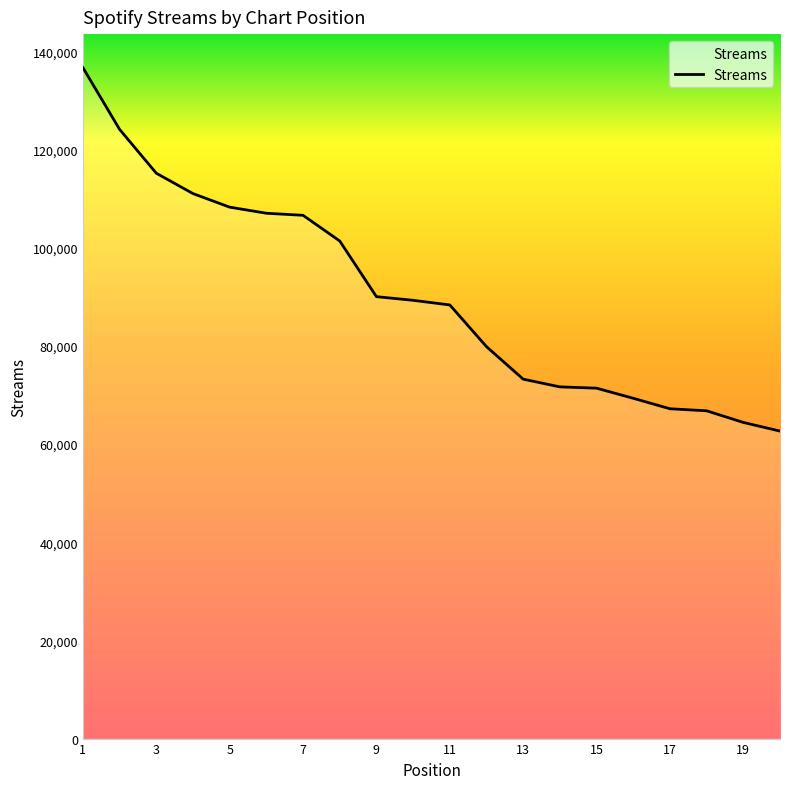

What is the maximum value shown in the chart?

136712